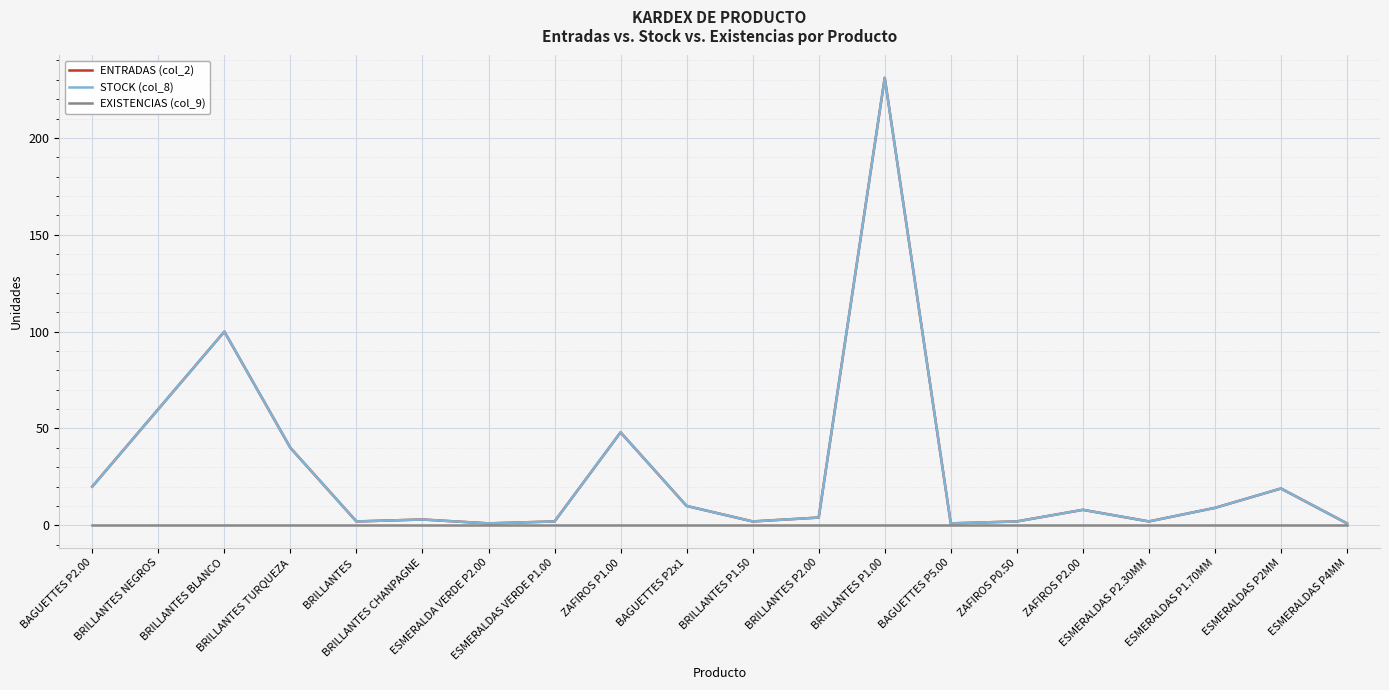

How many interior local peaks does the STOCK (col_8) series have?

6